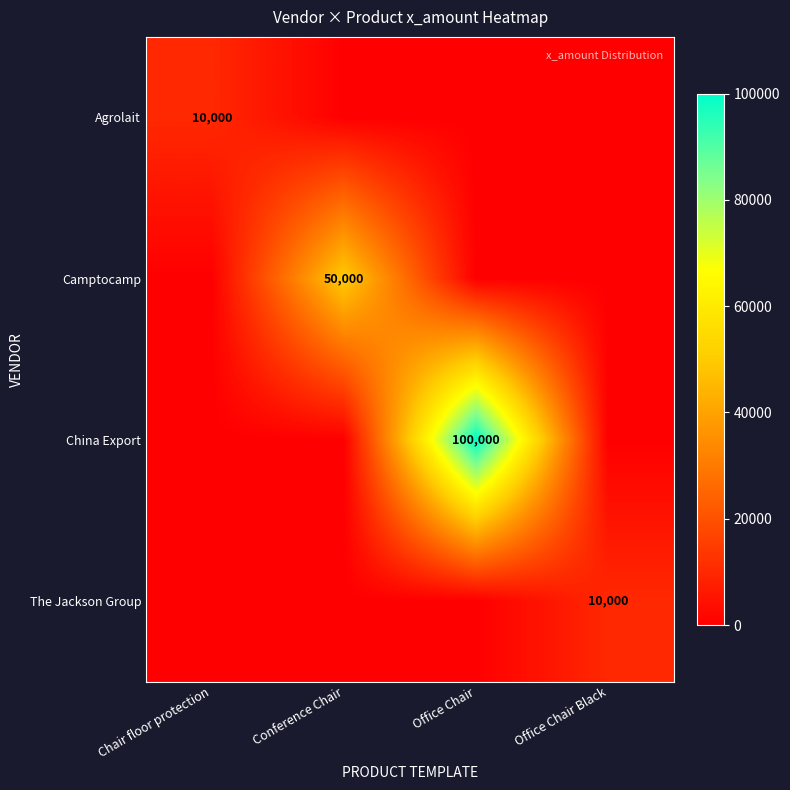

At how many categories does at least one series exceed 37241?

2